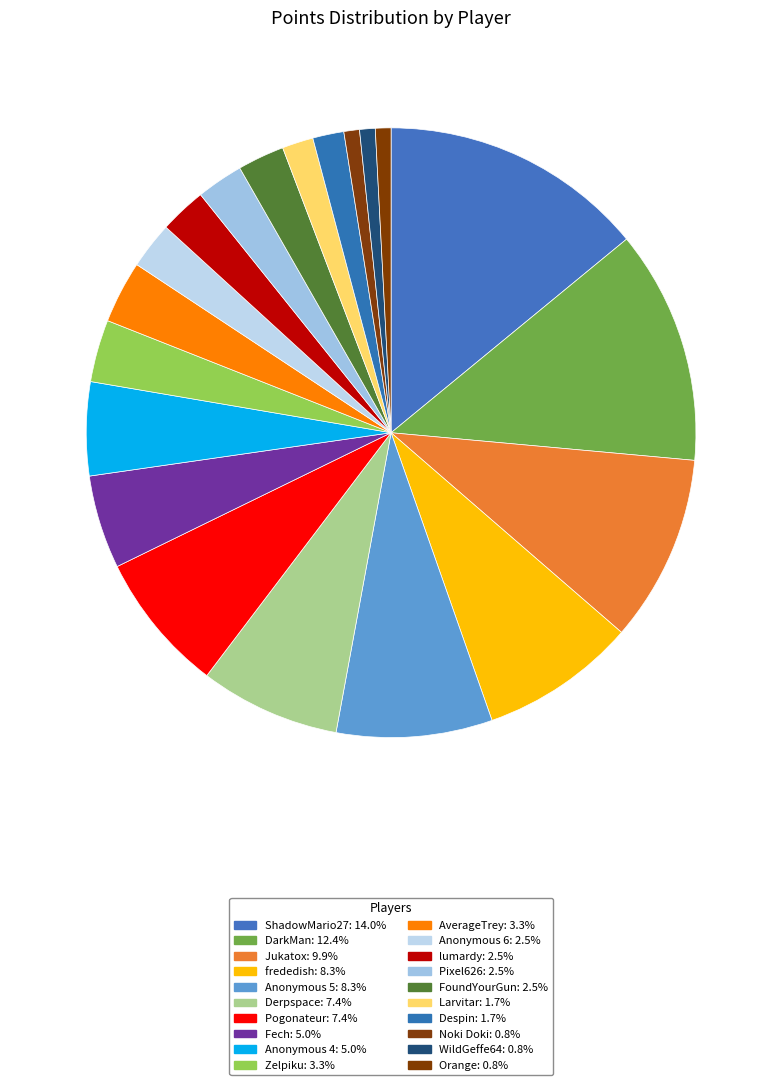

Is Orange the majority of the pie?

No